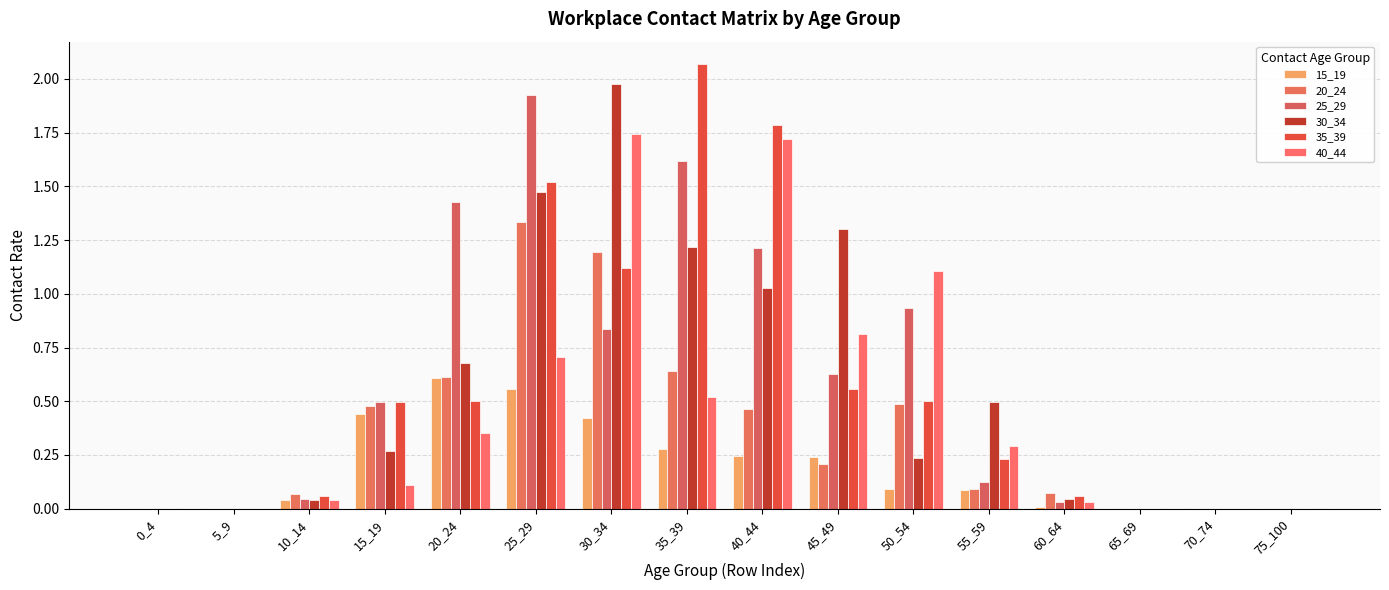

What is the sum of all 35_39 values?

8.9